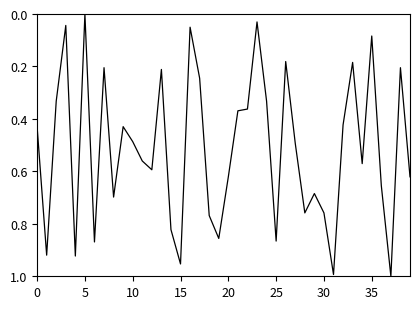

How many distinct data groups are displayed?

1